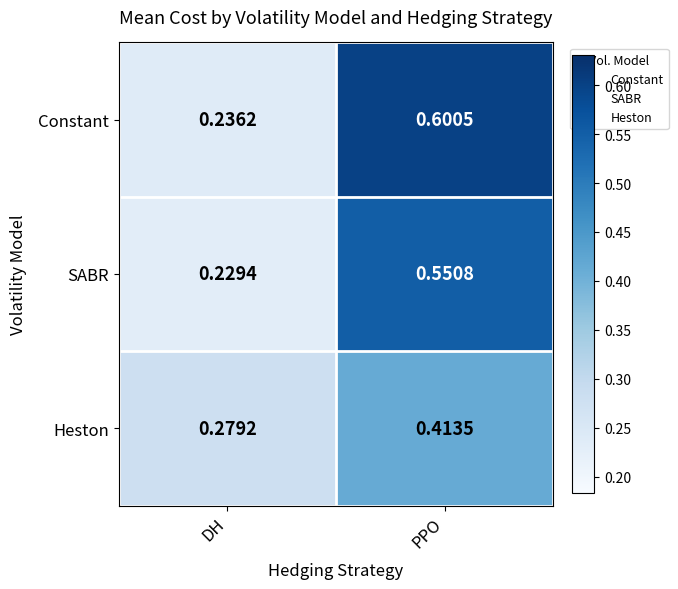

Which label corresponds to the smallest value in the chart?

DH